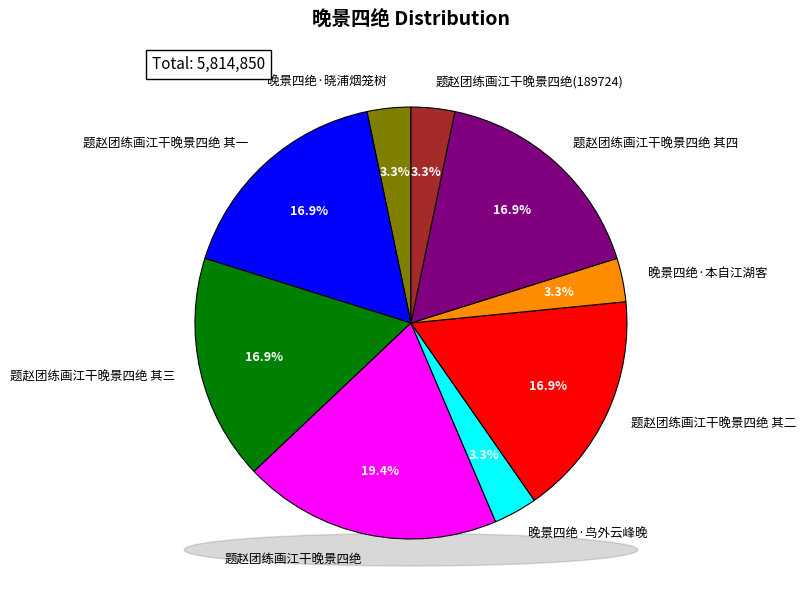

What percentage is the 晚景四绝·鸟外云峰晚 slice, to the nearest percent?

3%